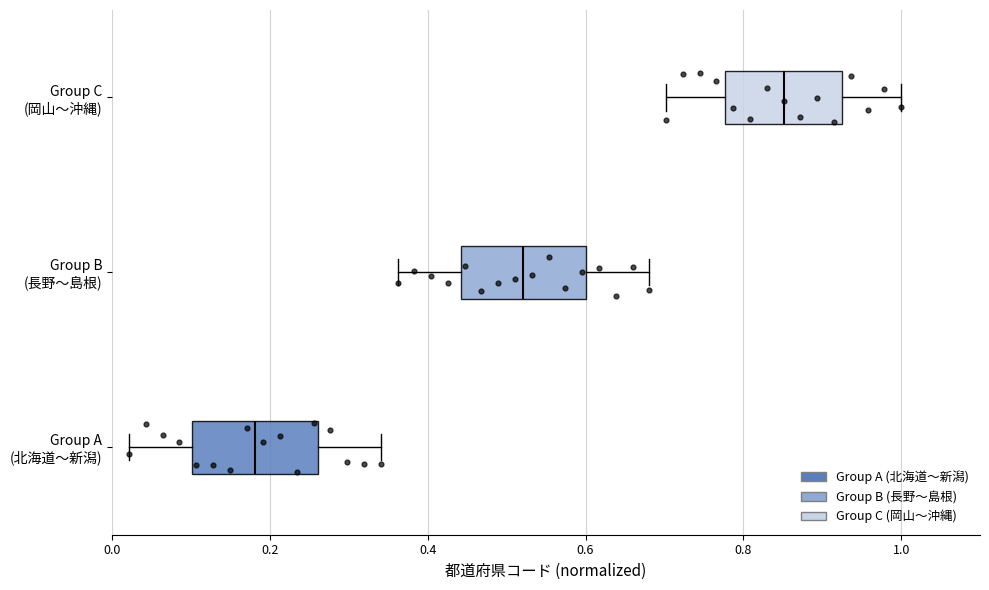

Reading bottom to top, transcribe this box plot: for each box, give where its median line is, the range the box spans, and where its two whiskers end, as read against the x-axis. The values are not printed on the chart, so give them approximately, as read against the axis.

Group A (北海道〜新潟): median 0.18, box 0.10 to 0.26, whiskers 0.02 to 0.34
Group B (長野〜島根): median 0.52, box 0.44 to 0.60, whiskers 0.36 to 0.68
Group C (岡山〜沖縄): median 0.86, box 0.78 to 0.92, whiskers 0.70 to 1.00